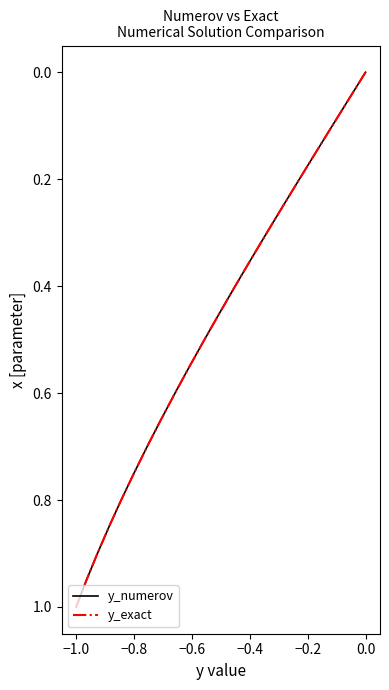

Which series has the largest total across all categories?

y_numerov